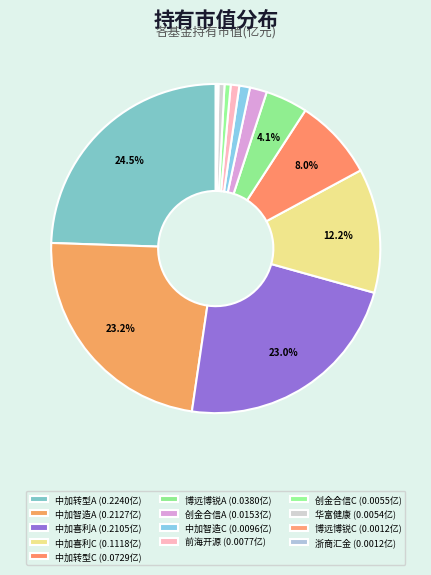

Count the number of slices in the pie.

13